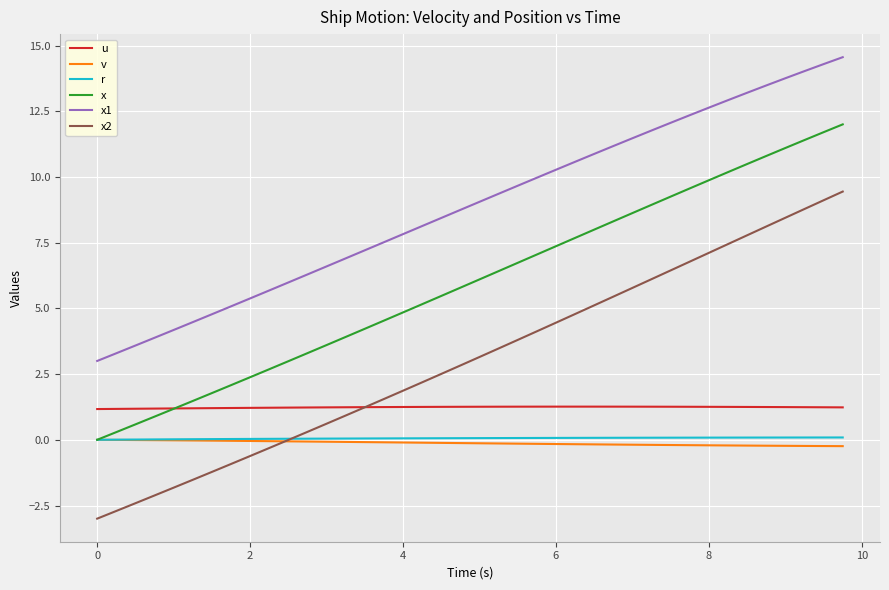

What is the difference between the second highest and second lowest values in the r series?

0.1